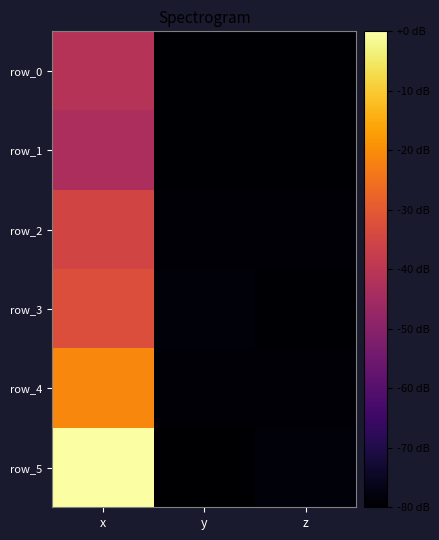

List the series in order of their peak value, lowest first.

row_1, row_0, row_2, row_3, row_4, row_5